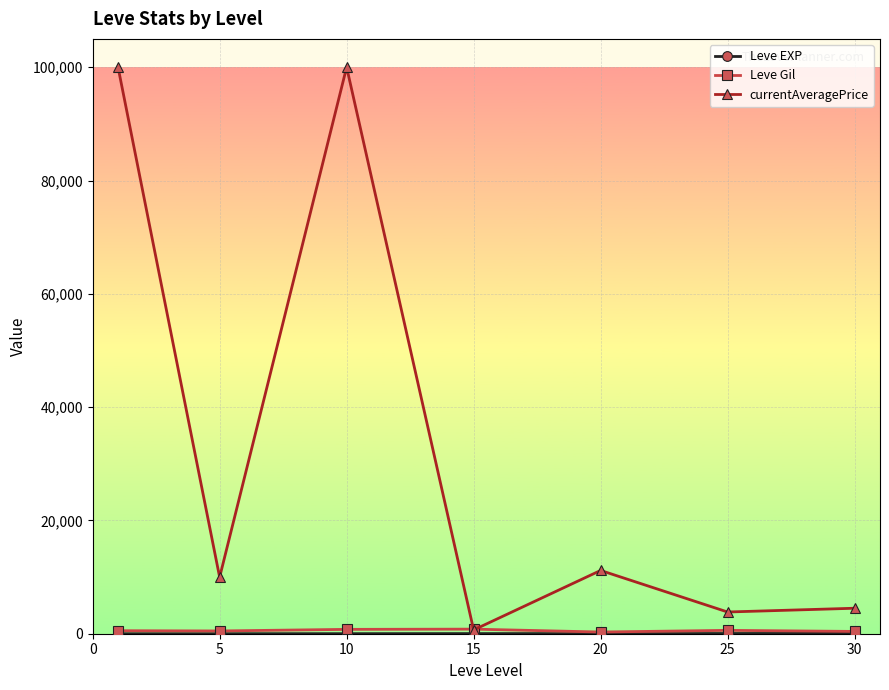

Which series has the largest total across all categories?

currentAveragePrice